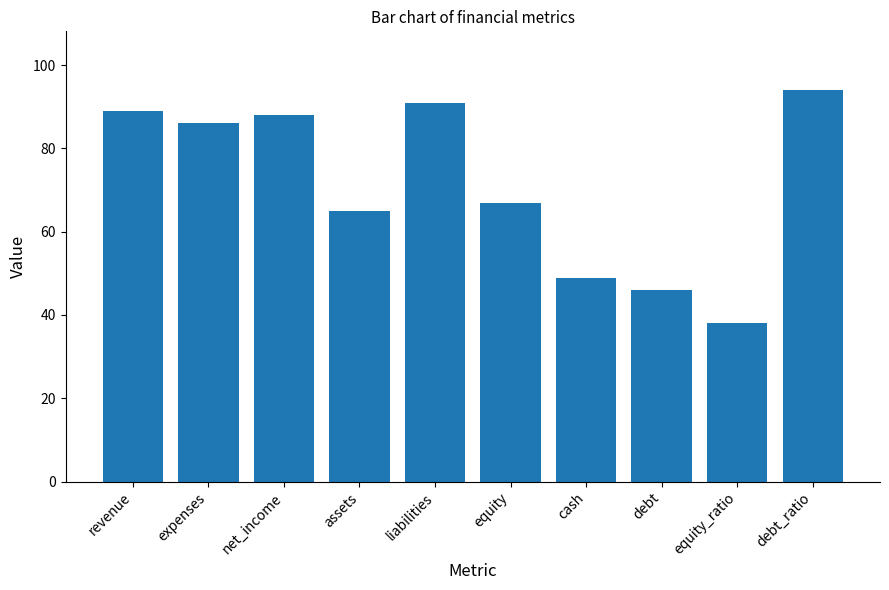

What is the maximum value shown in the chart?

94